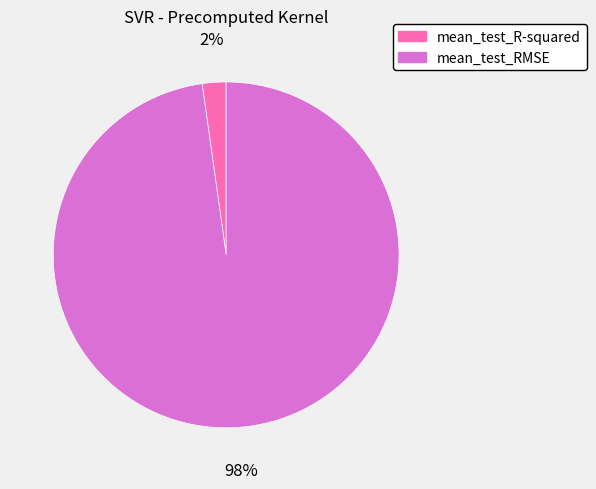

Is the sum of mean_test_R-squared and mean_test_RMSE greater than half?

Yes